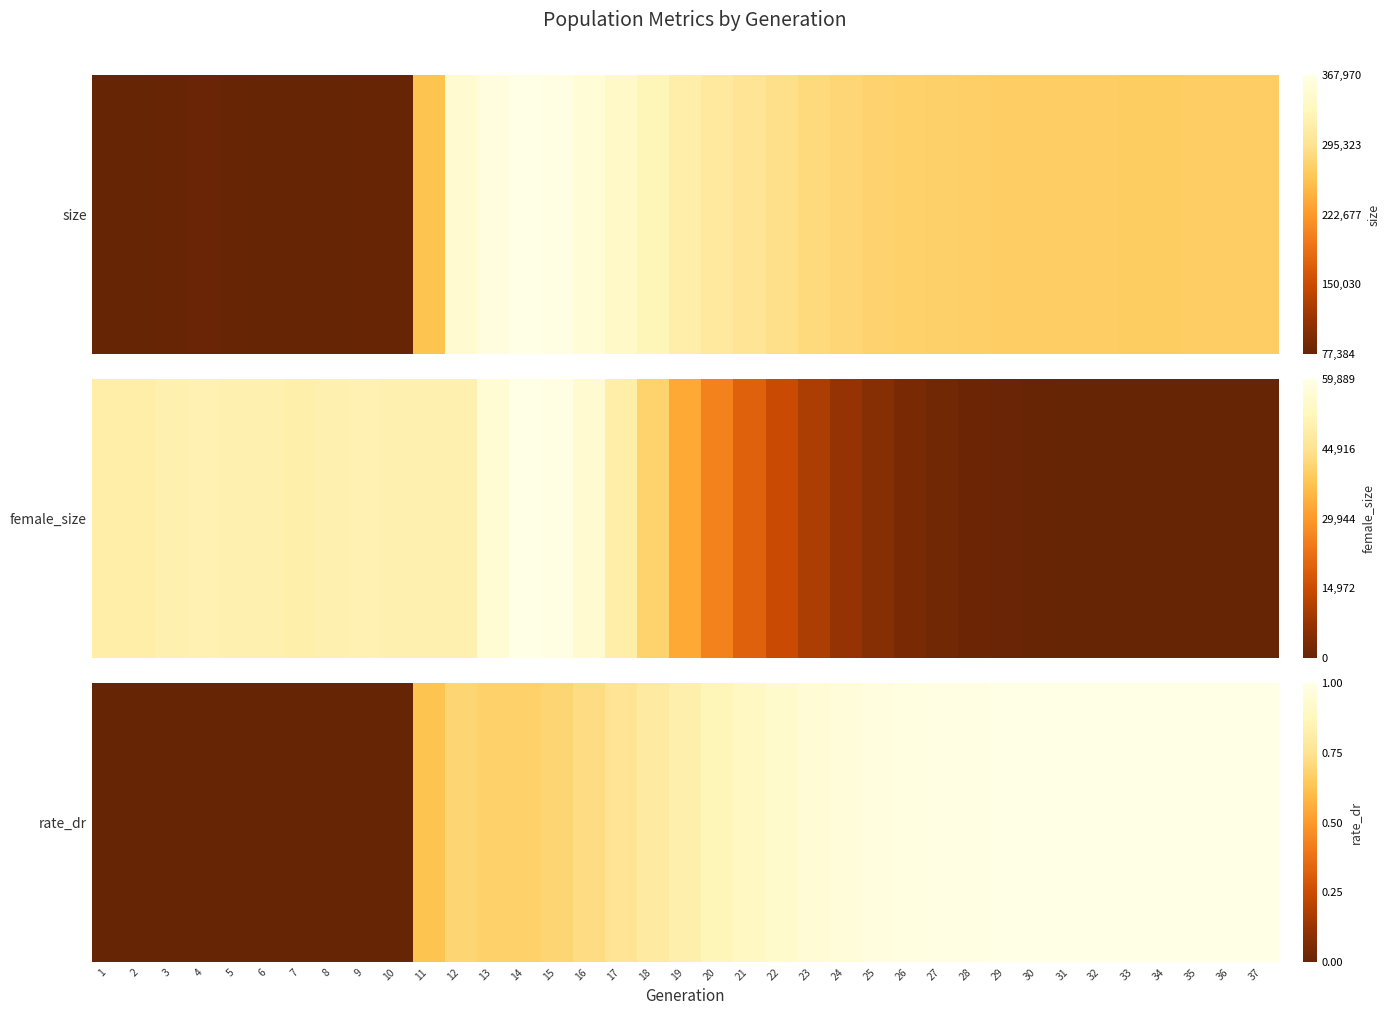

Read the value at 27.

1.0